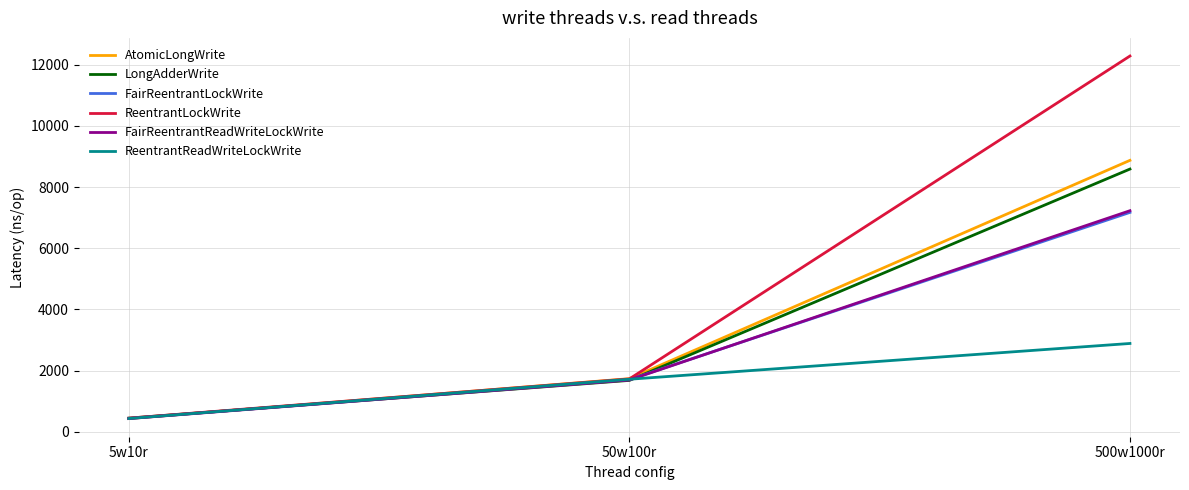

Is the value of LongAdderWrite at 500w1000r greater than the value of FairReentrantReadWriteLockWrite at 50w100r?

Yes